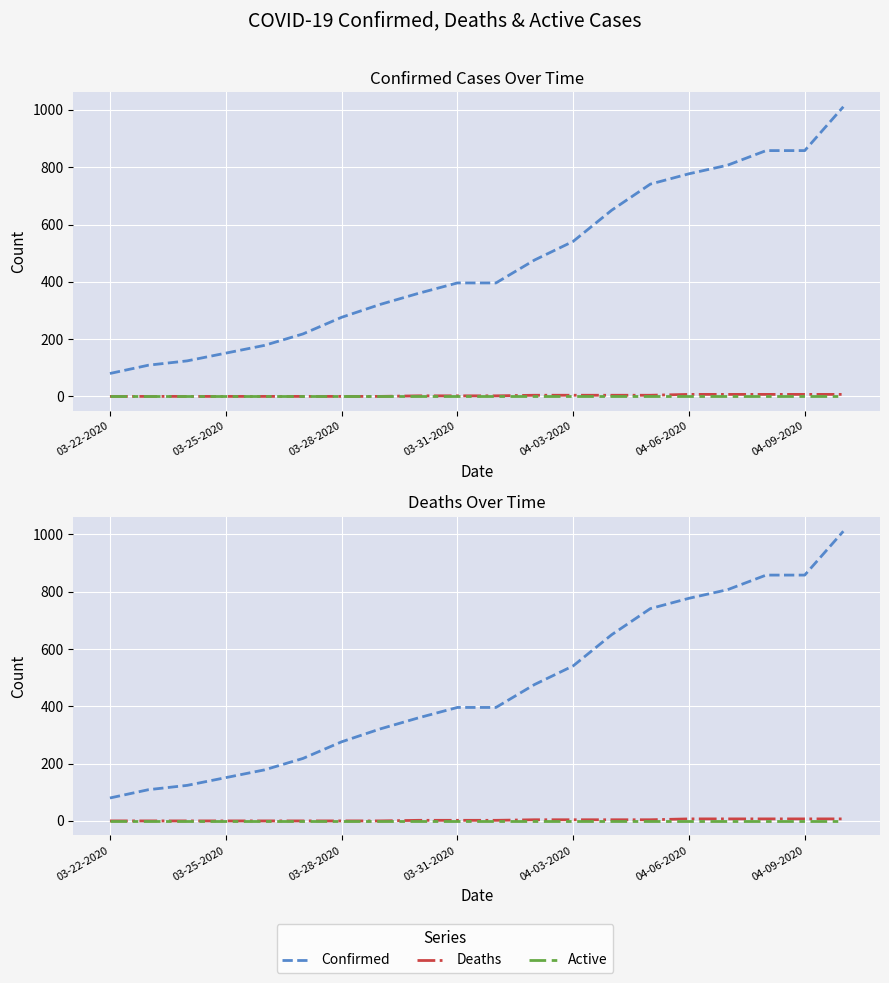

Which category has the lowest value in the Active series?

03-22-2020